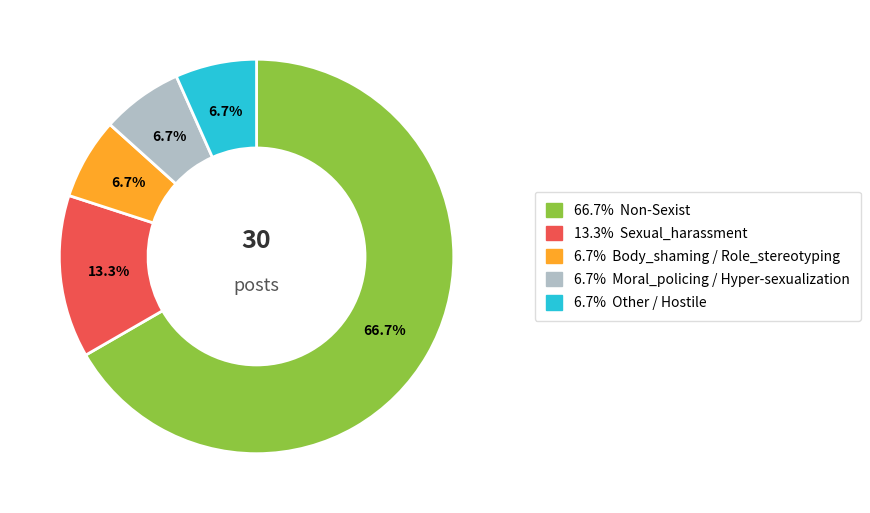

Is there a majority slice in this chart?

Yes